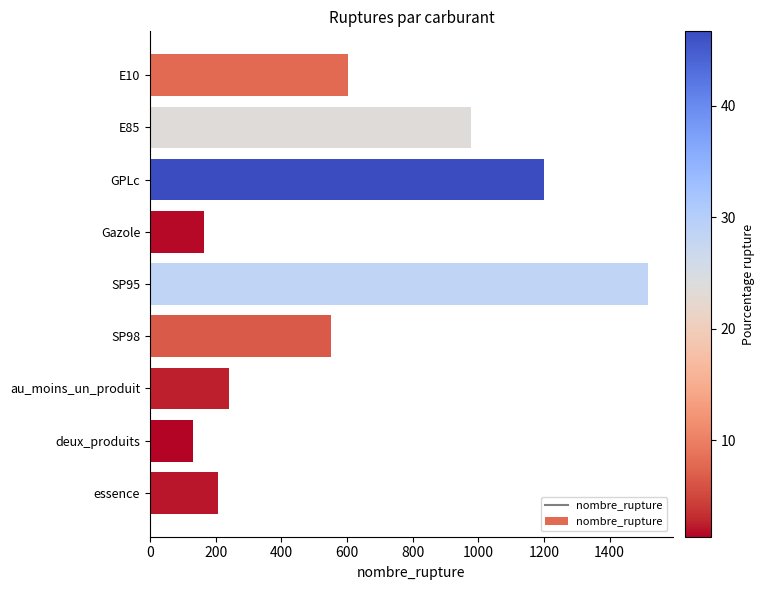

Approximately how many times larger is the value at E85 compared to au_moins_un_produit?

4.1